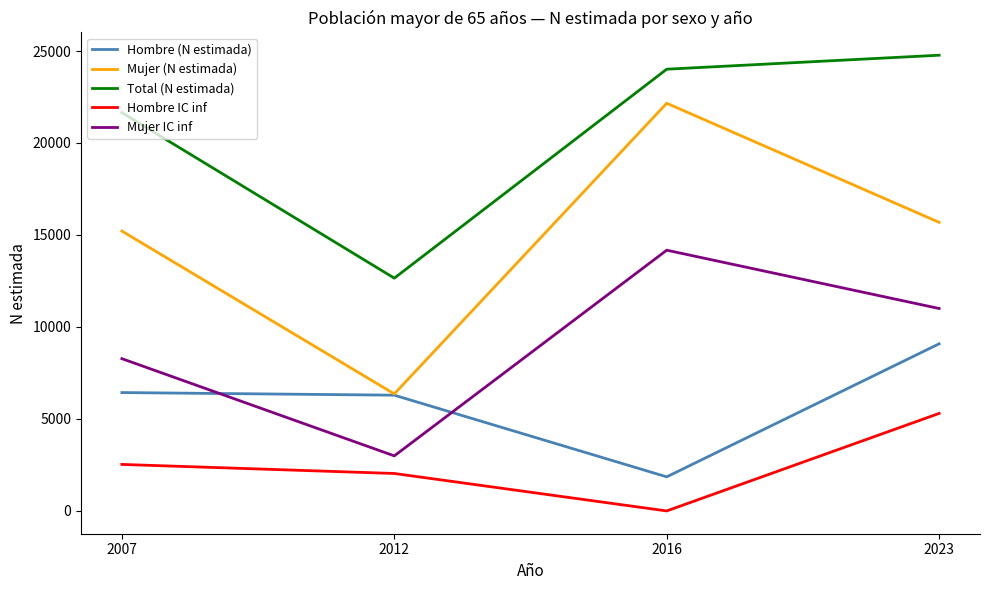

Which series has the widest spread of values?

Mujer (N estimada)